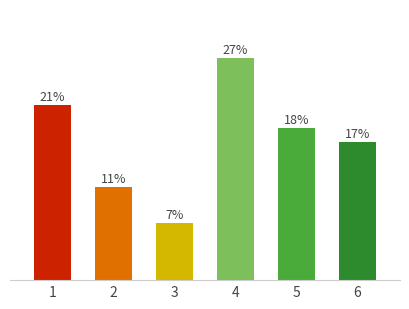

Does the chart contain stacked bars?

No